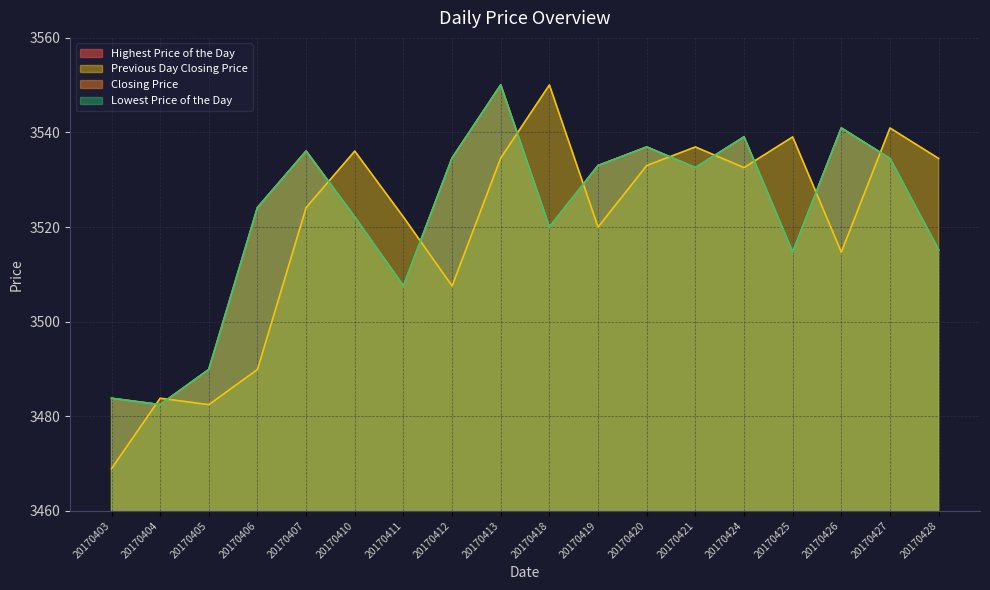

Which category has the highest value in the Closing Price series?

20170413